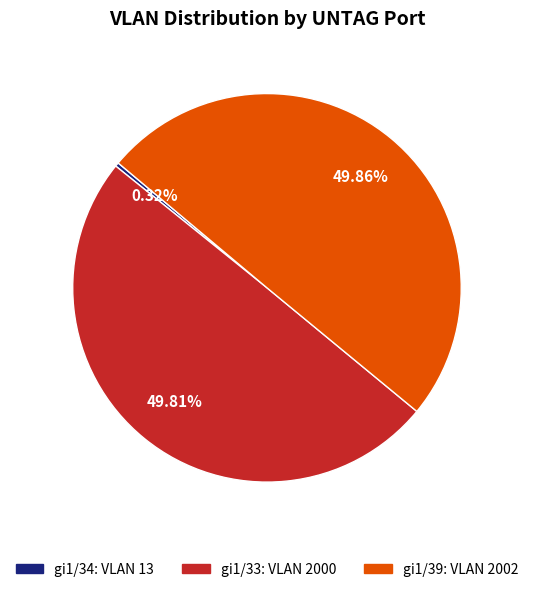

Does gi1/34 represent more than half of the total?

No